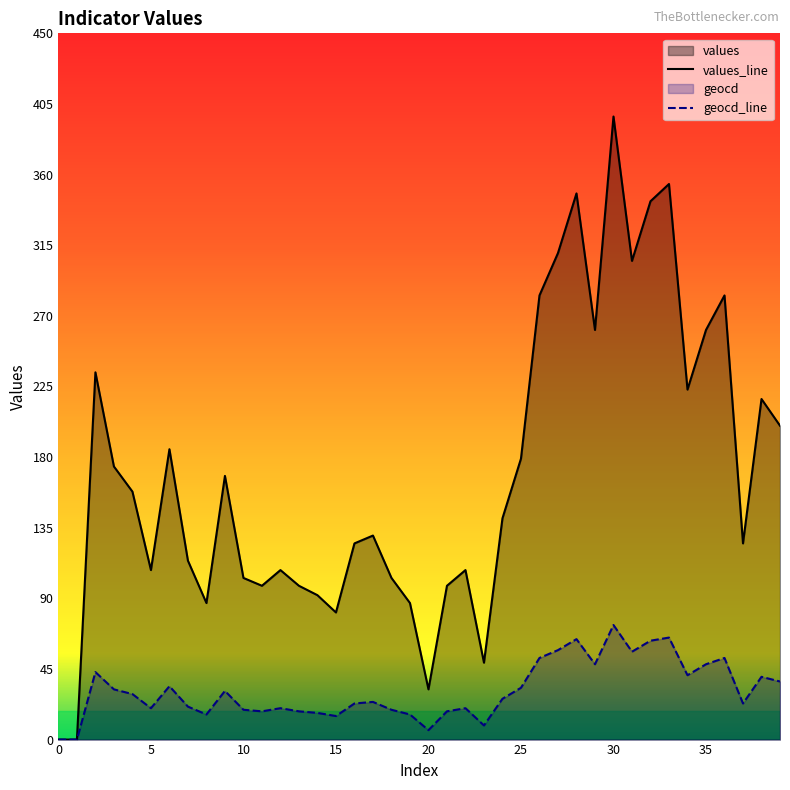

Which category has the highest value across all series?

30